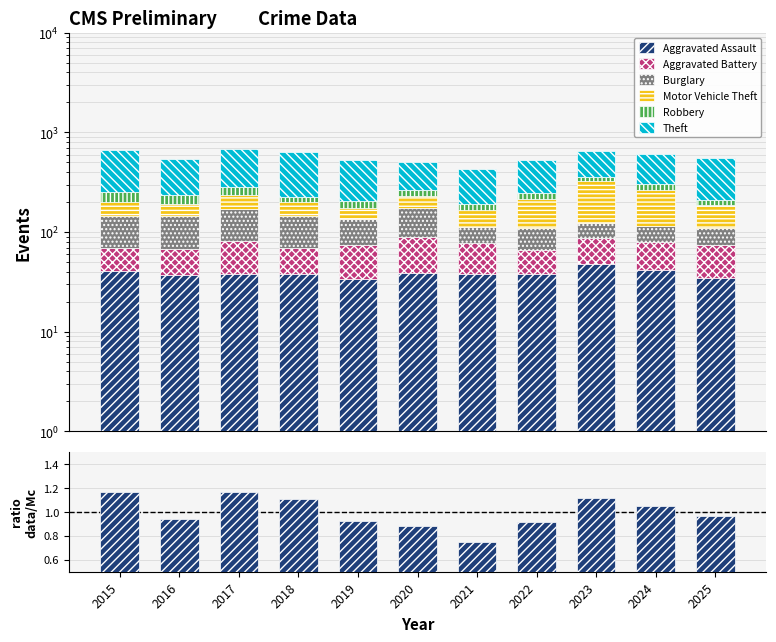

At which label does Motor Vehicle Theft first exceed 57?

2017